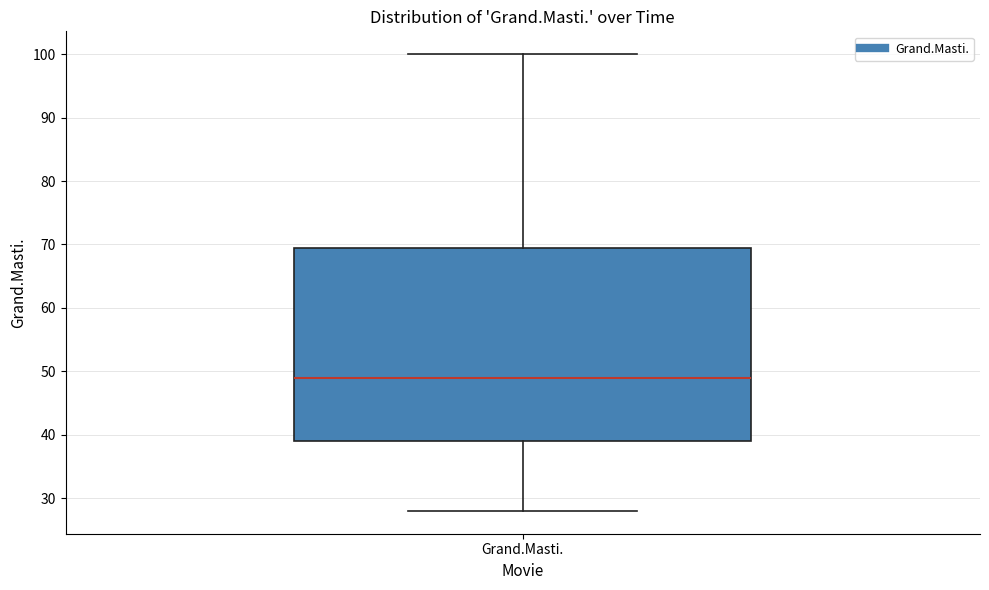

Transcribe this box plot: give where the median line is, the range the box spans, and where the two whiskers end, as read against the y-axis. The values are not printed on the chart, so give them approximately, as read against the axis.

median 49, box 39 to 70, whiskers 28 to 100